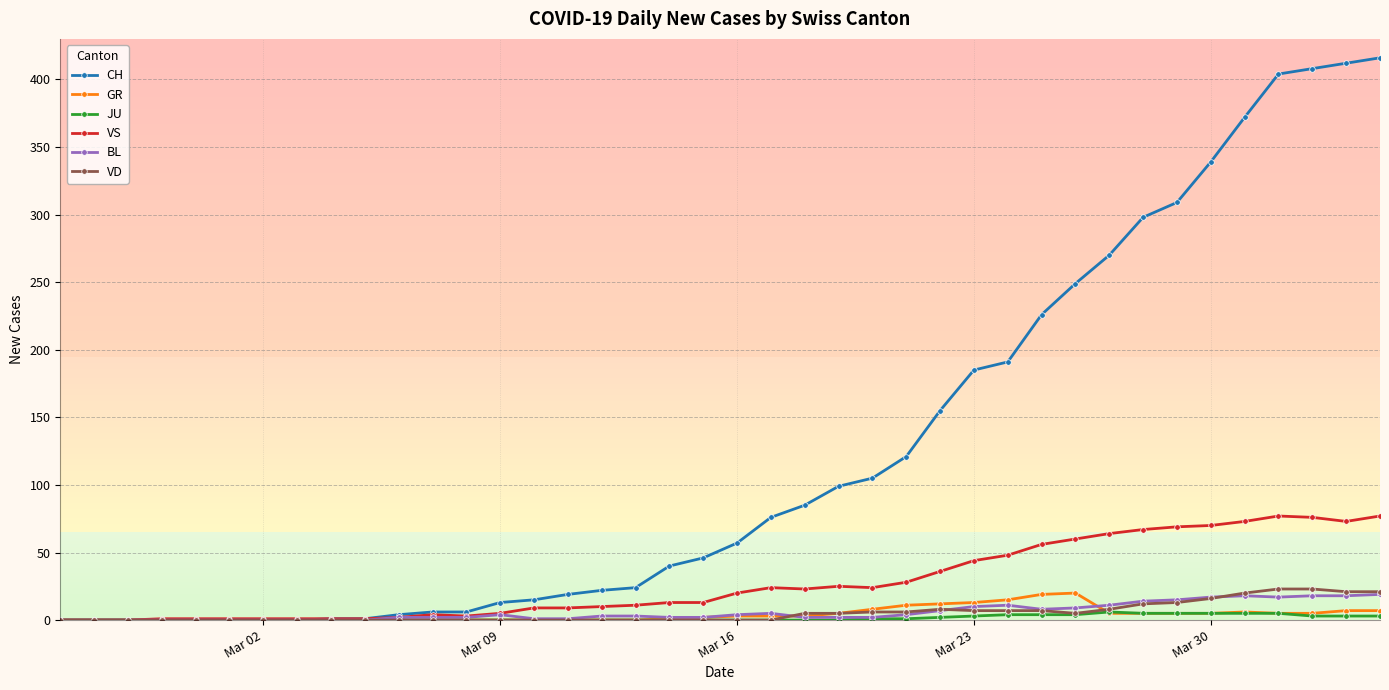

What is the greatest value displayed?

416